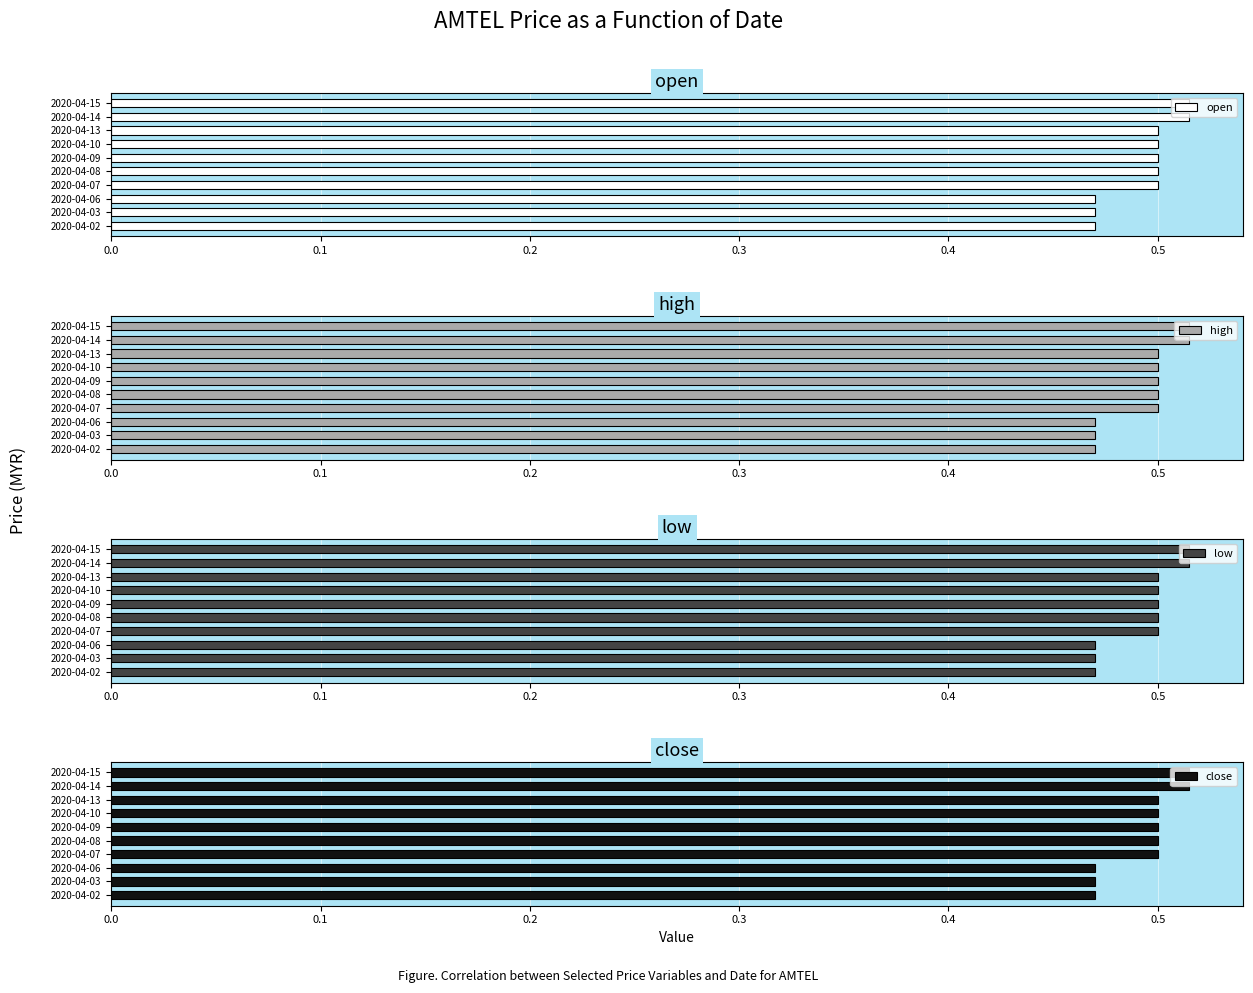

Is it true that open equals 0.1 at 2020-04-09?

False